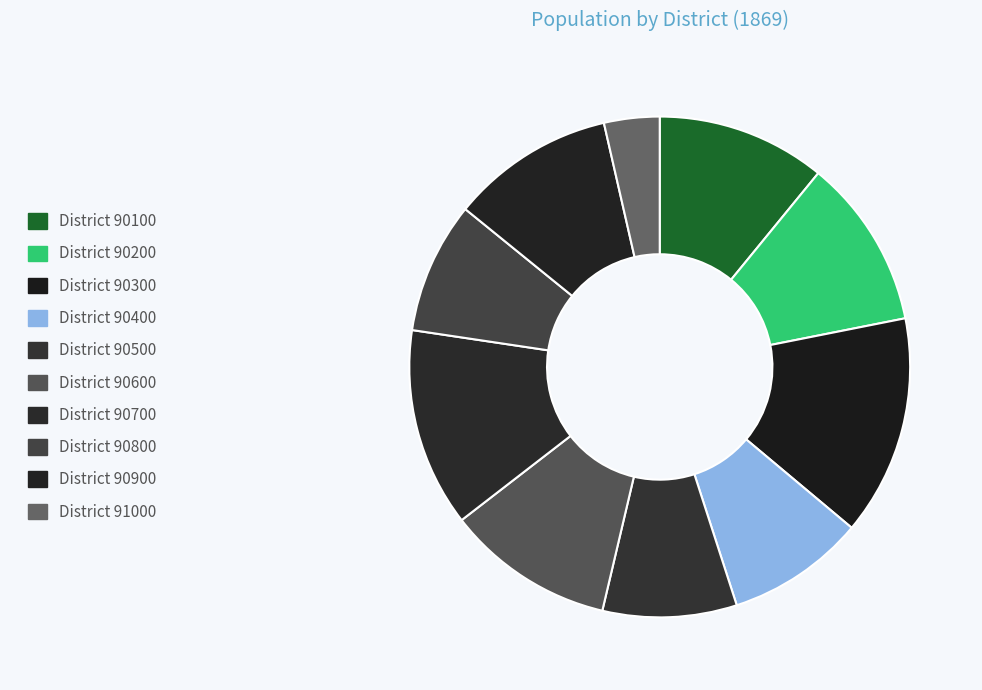

Is there a majority slice in this chart?

No